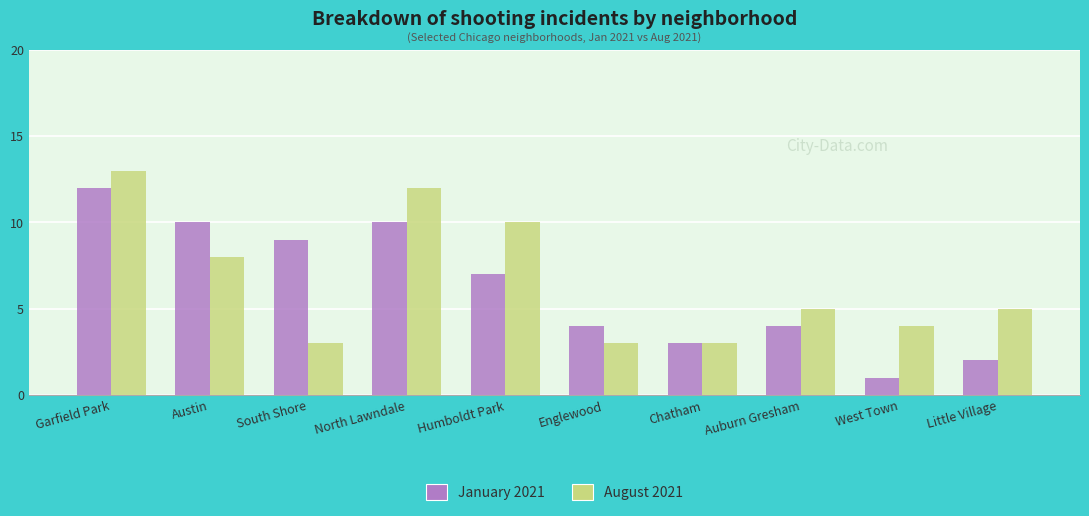

Which series has the largest total across all categories?

August 2021